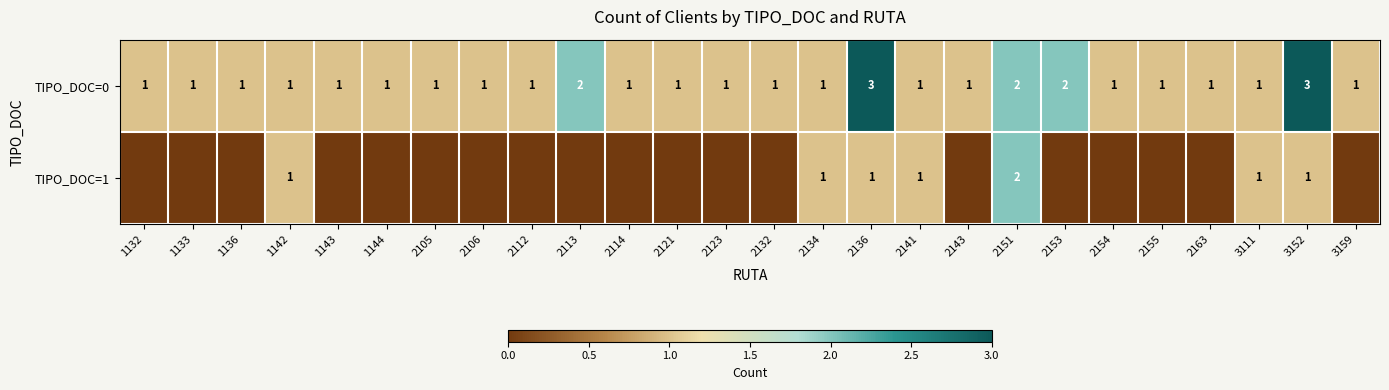

Is it true that TIPO_DOC=0 equals 5 at 3152?

False